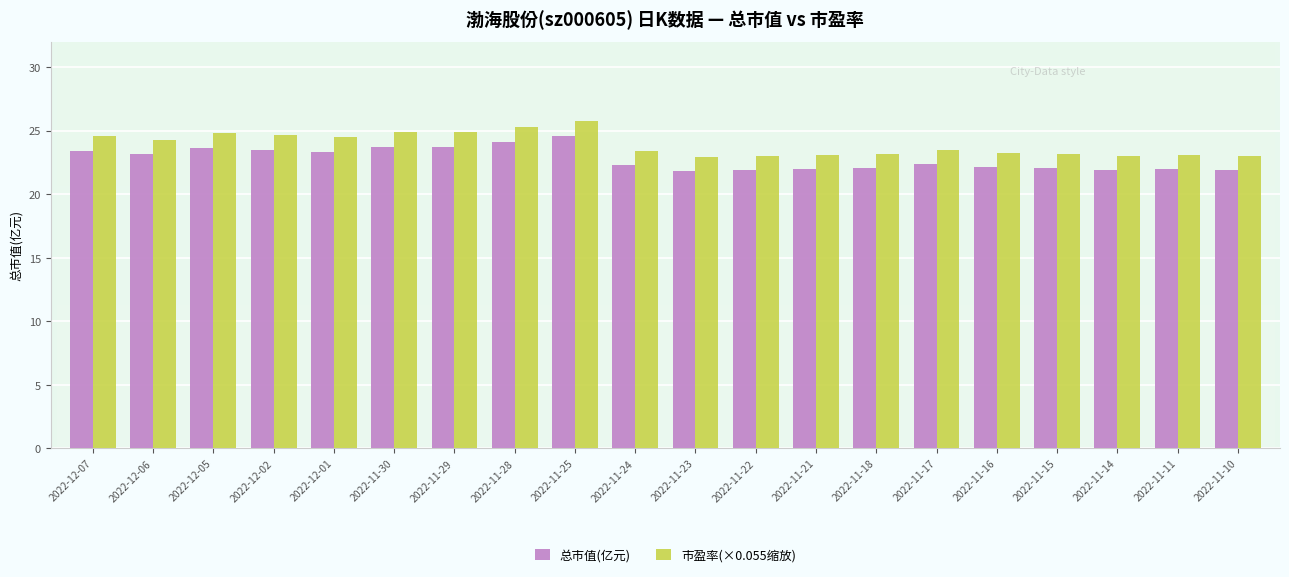

Is it true that 总市值(亿元) equals 23.4 at 2022-12-01?

True